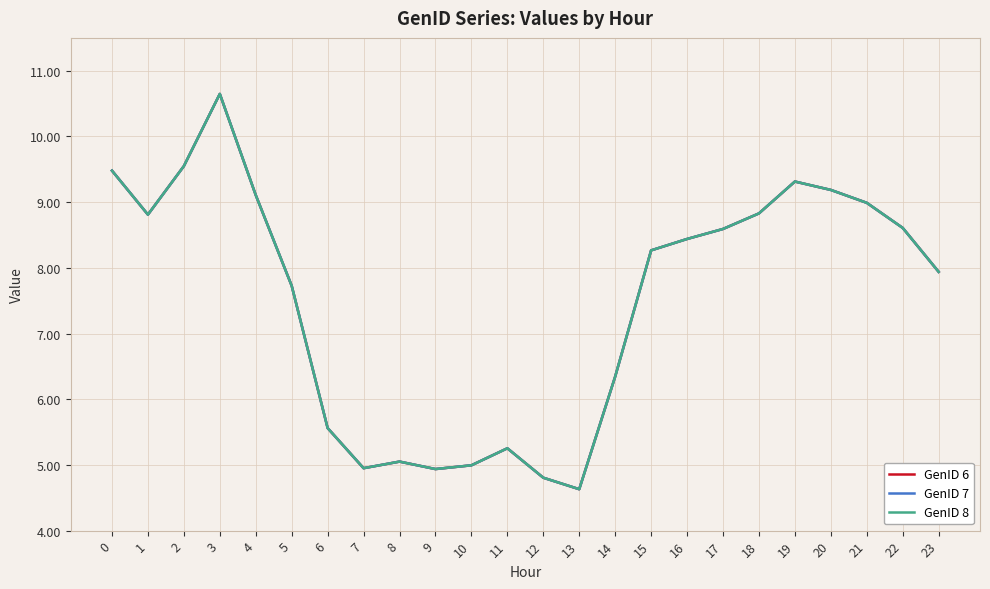

What is the highest value of the GenID 7 series?

10.6